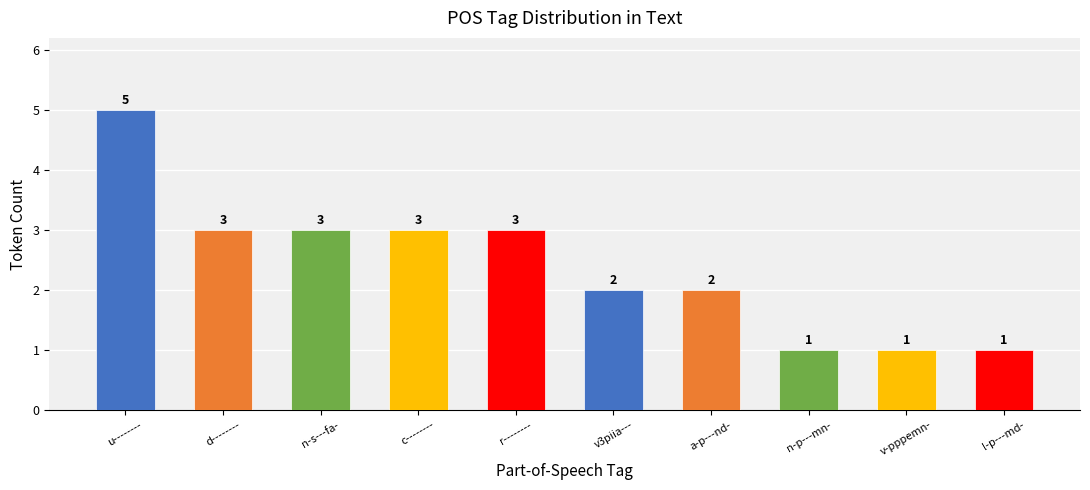

At which label does the data first exceed 3?

u--------